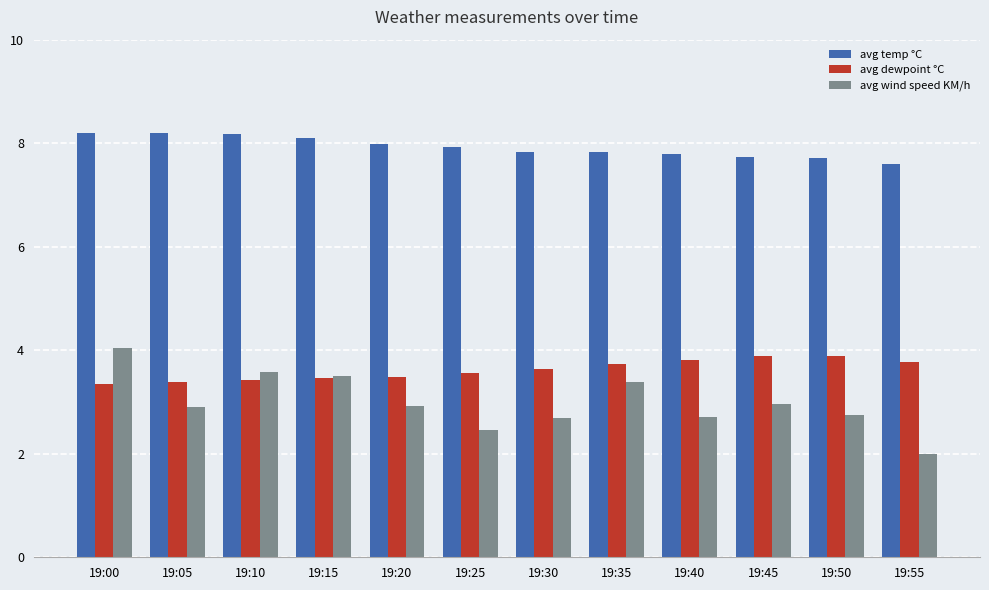

How many series are shown in this chart?

3